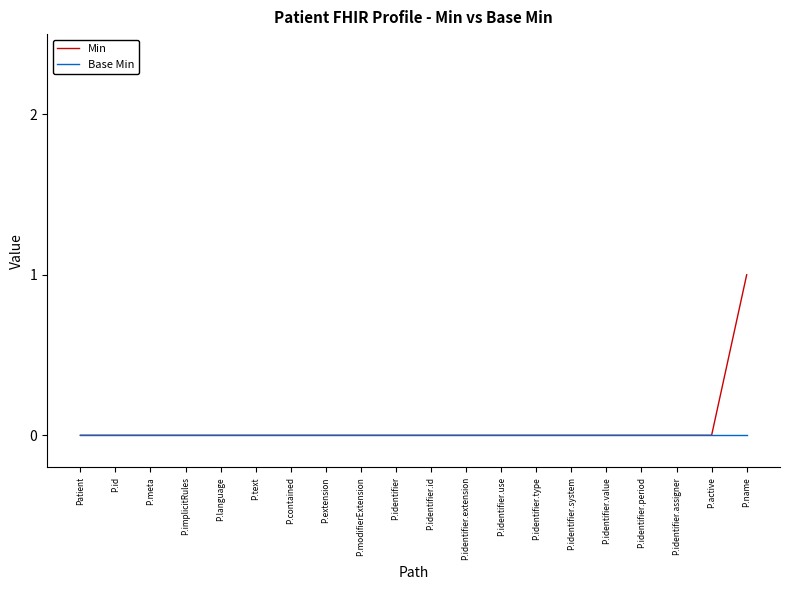

Which series has the largest range (max minus min)?

Min